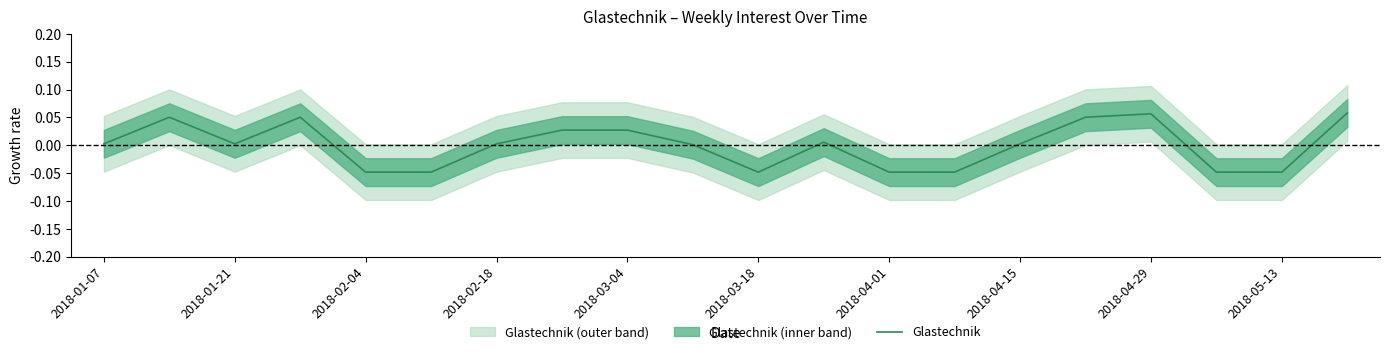

Is it true that Glastechnik equals 0.0 at 2018-04-15?

True